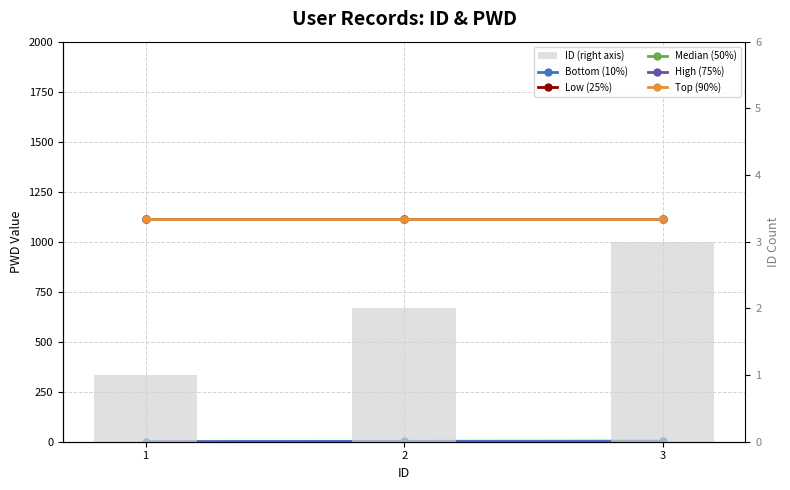

The value of Bottom (10%) at 2 is 3. True or false?

False